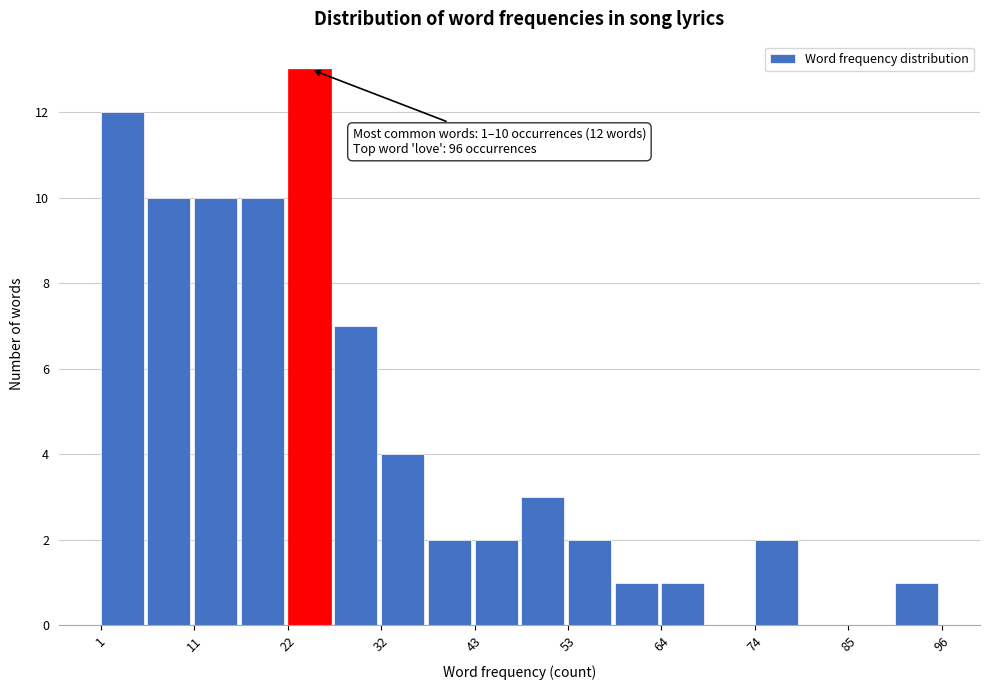

Read against the x-axis, roughly where is the centre of the tallest bar?

24